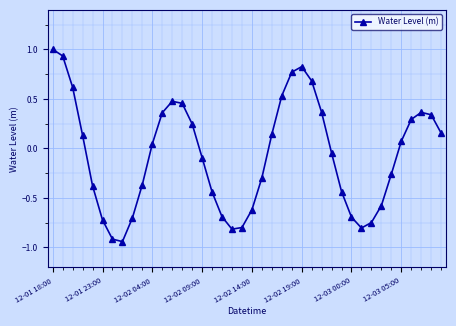

What is the maximum value shown in the chart?

1.0